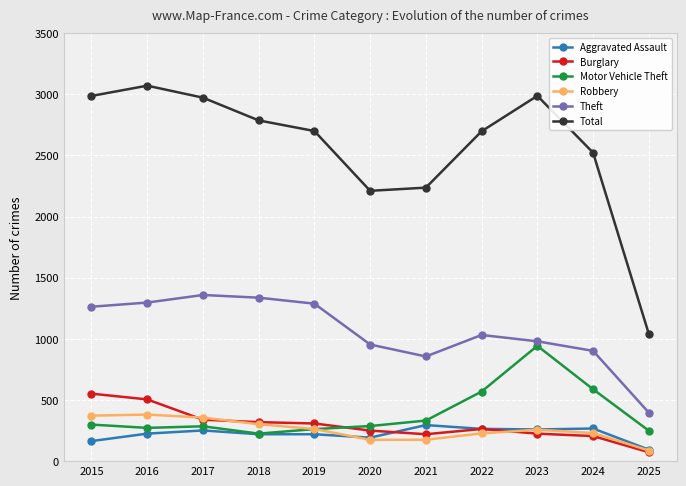

What is the value of the Total point at the 2nd from the left?

3071